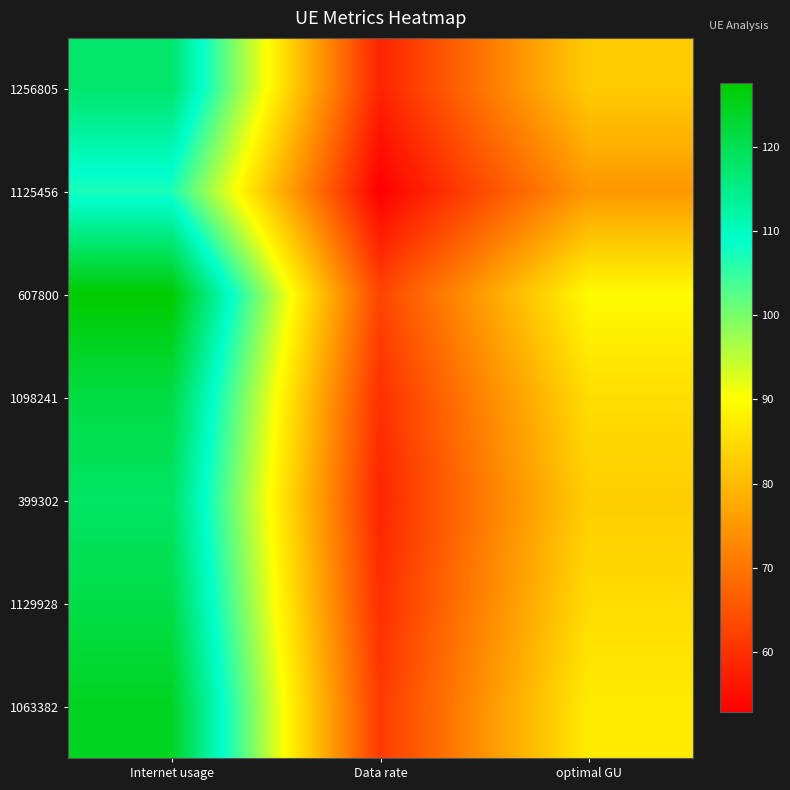

List the series in order of their peak value, lowest first.

1125456, 1256805, 399302, 1129928, 1098241, 1063382, 607800